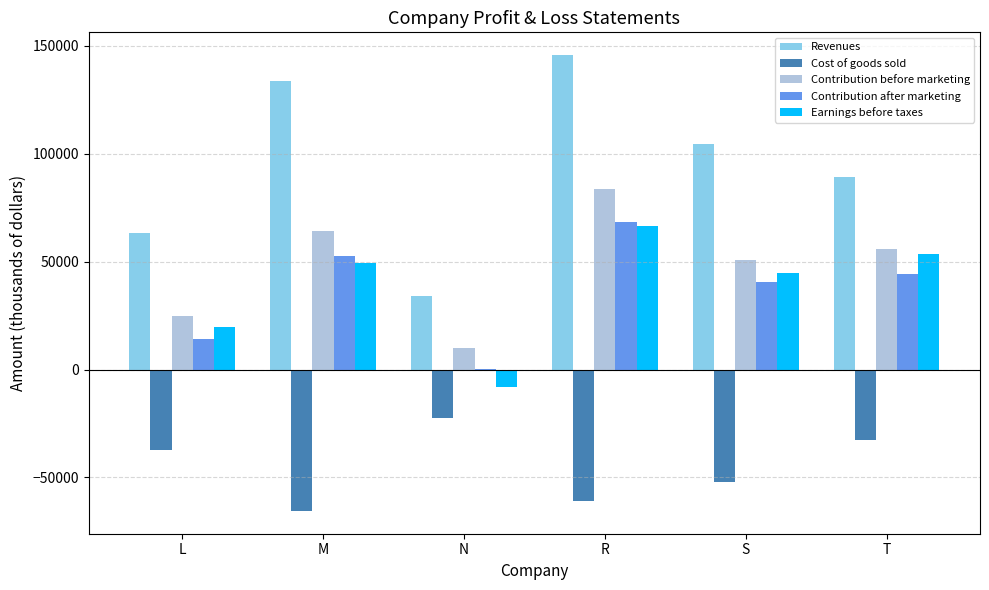

What are all the series names shown in the legend?

Revenues, Cost of goods sold, Contribution before marketing, Contribution after marketing, Earnings before taxes